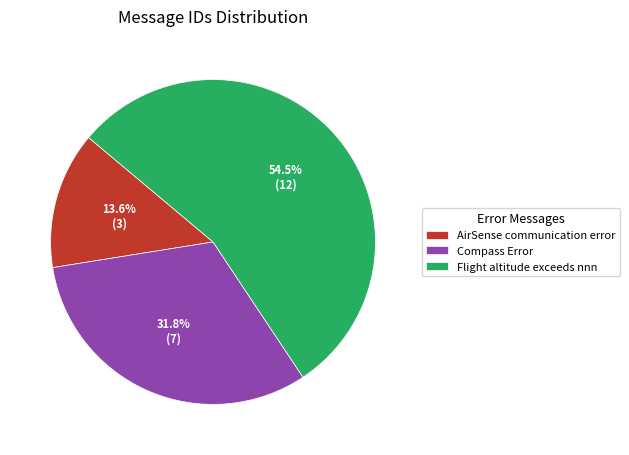

Does Flight altitude exceeds nnn represent more than half of the total?

Yes